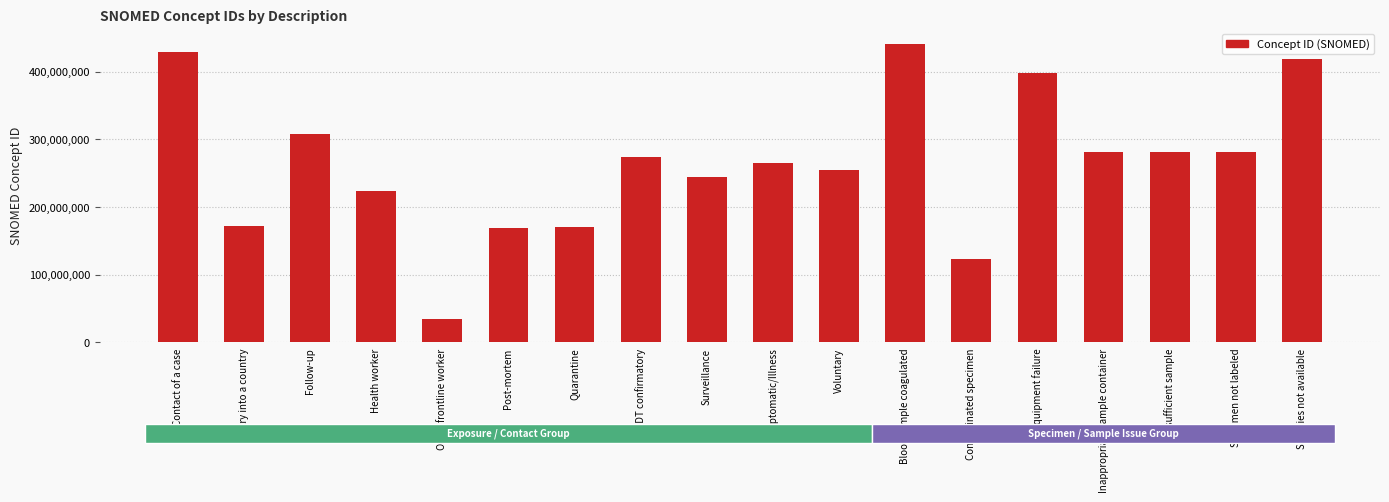

Does the chart contain stacked bars?

No